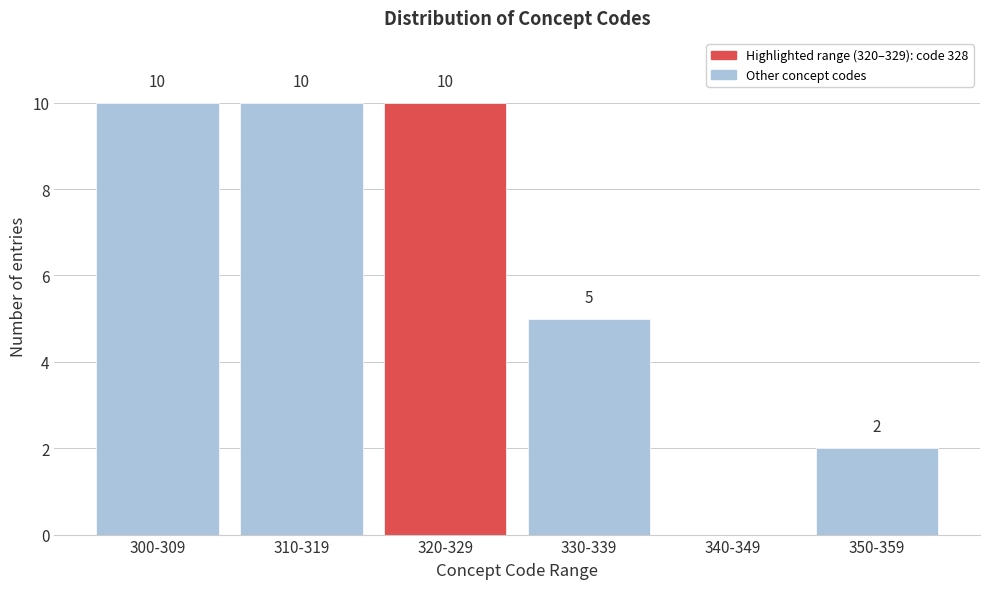

Reading left to right, list all the values displayed in this chart.

300-309=10	310-319=10	320-329=10	330-339=5	340-349=0	350-359=2